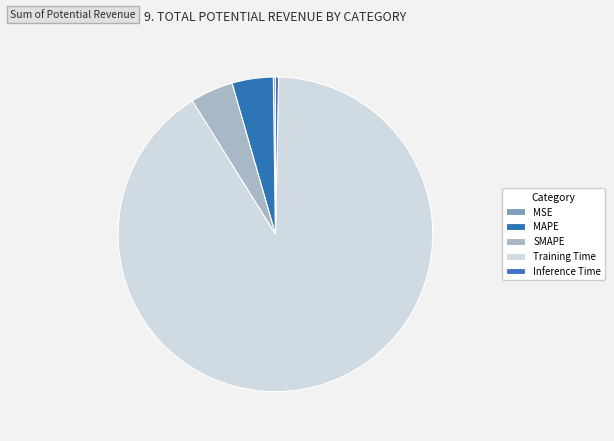

To the nearest percent, what is the combined percentage of MAPE and Training Time?

95%